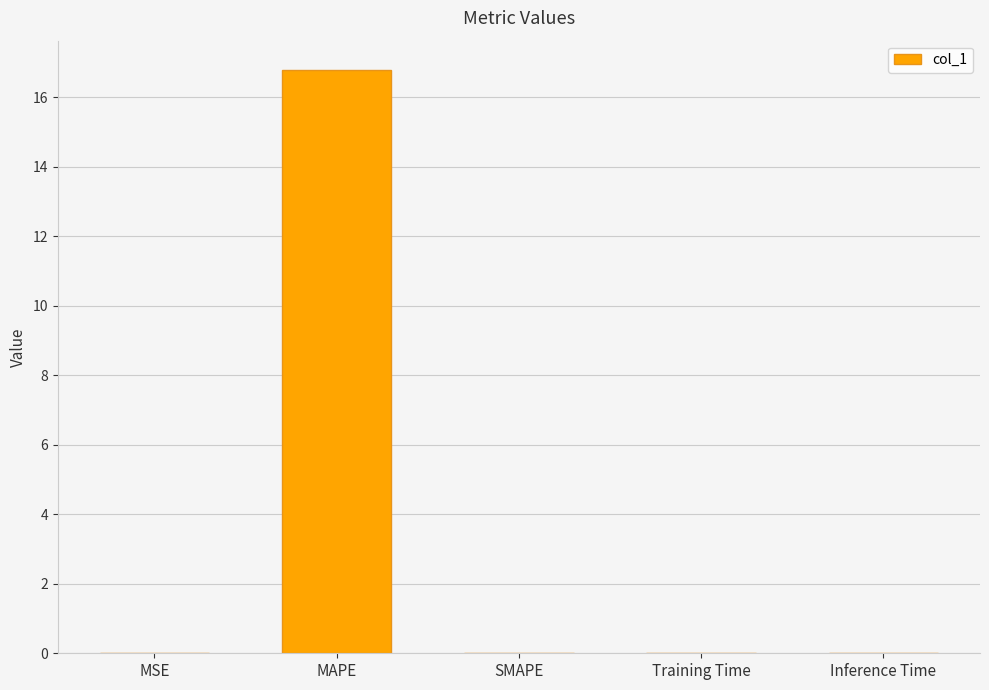

What is the change in value from MAPE to SMAPE?

-16.8